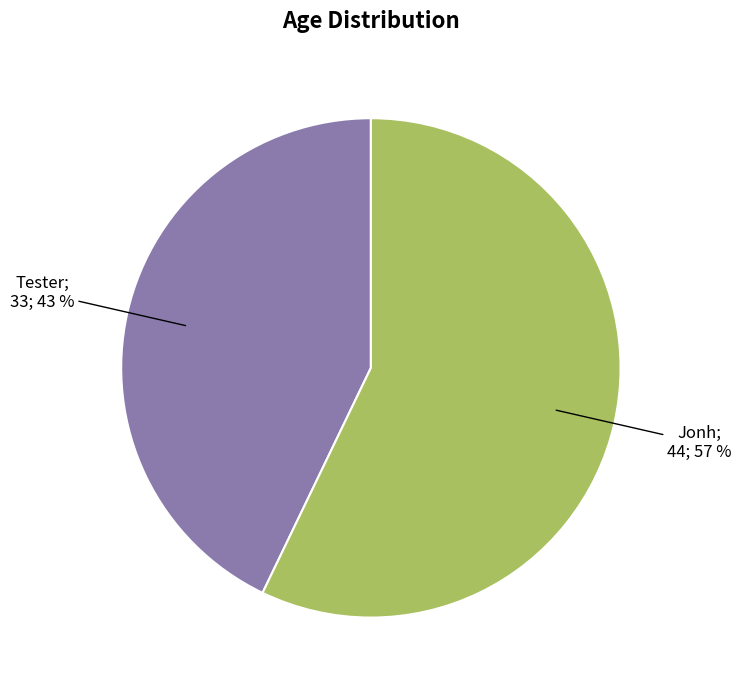

How many slices are in this pie chart?

2